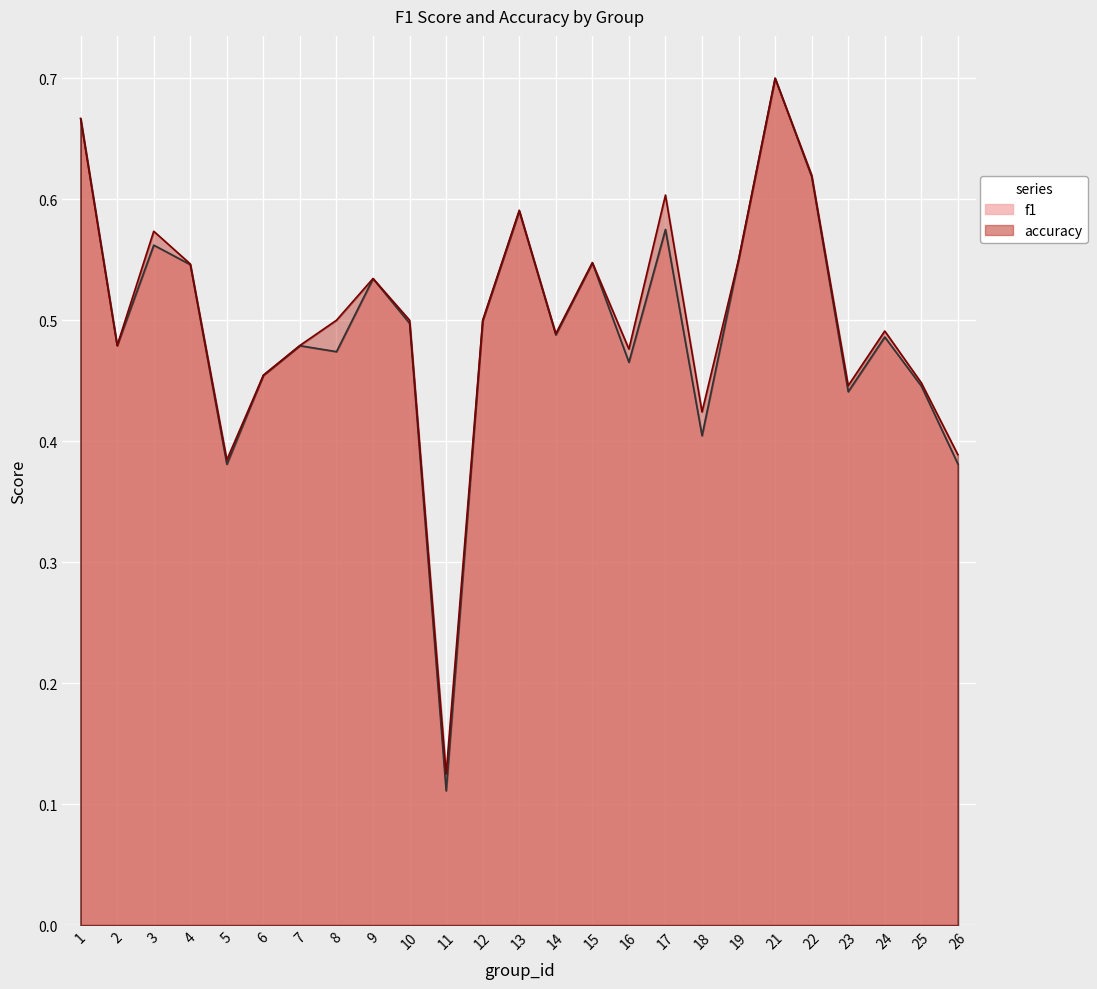

What value does the accuracy series have at 7?

0.5